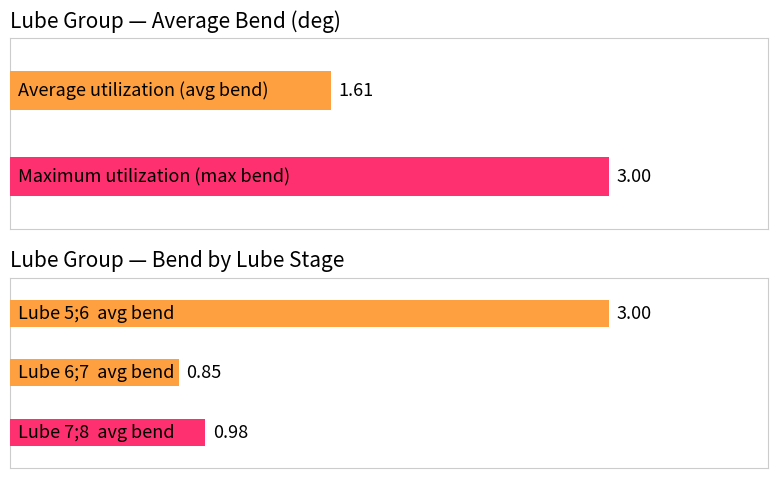

Which has a higher value, 6;7 or 7;8?

7;8